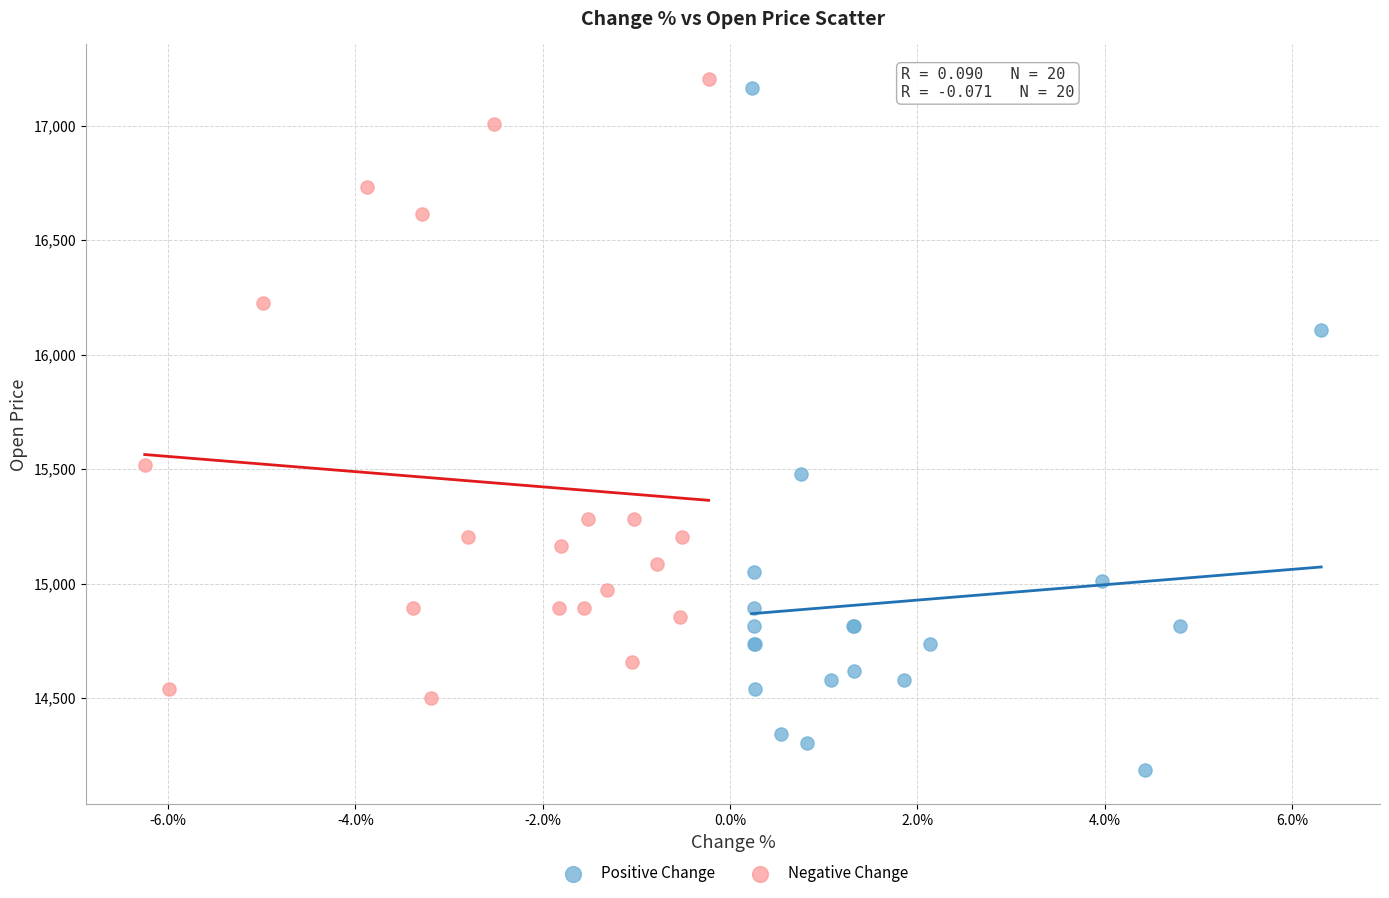

Which series reaches the maximum Y coordinate?

Negative Change